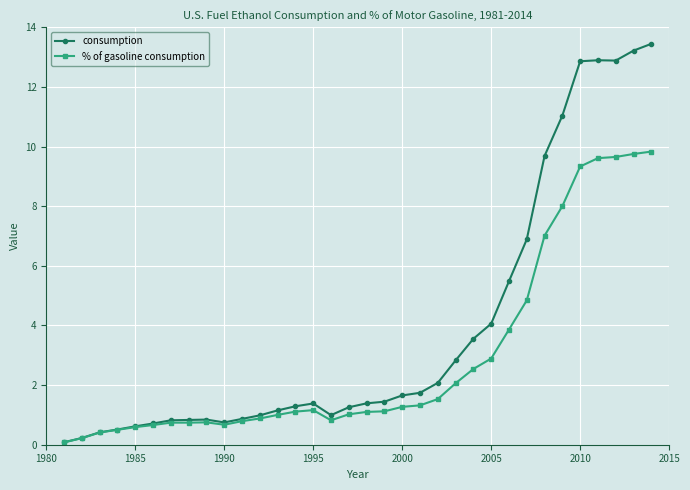

Which series has the widest spread of values?

consumption